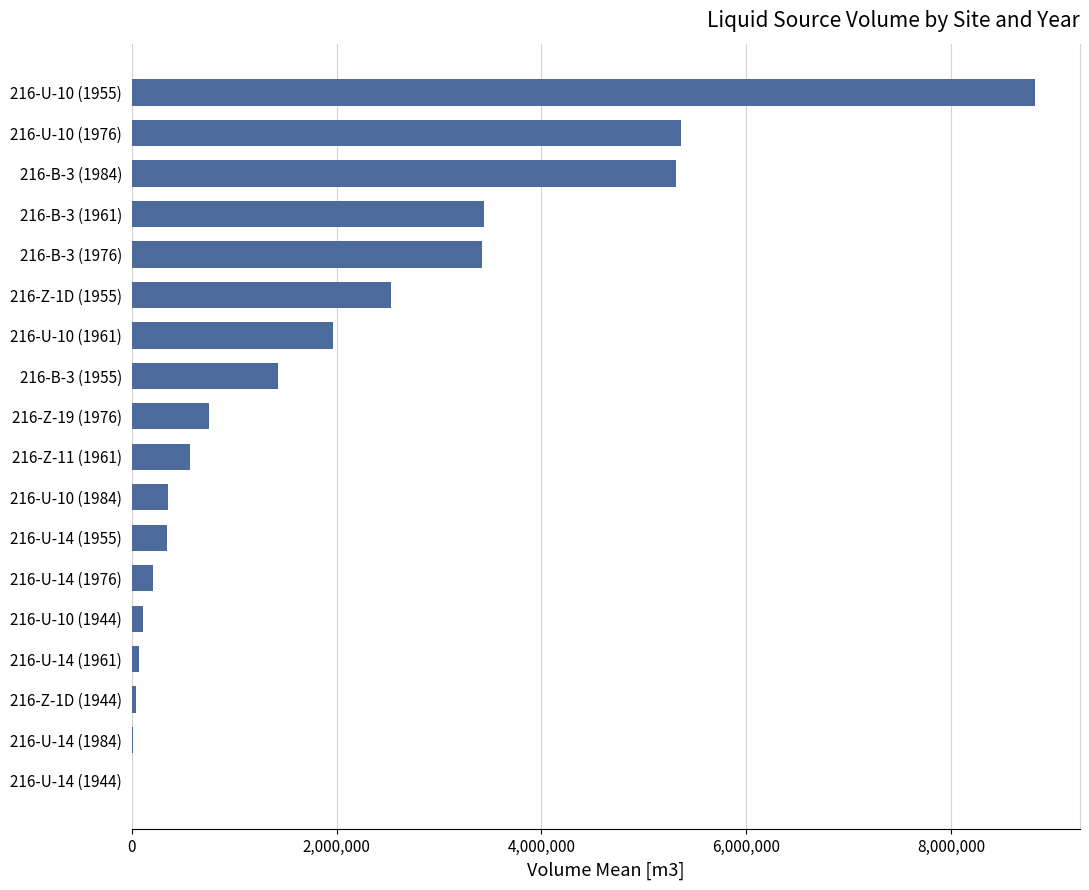

The value at 216-Z-1D (1955) is 2530660.0. True or false?

True